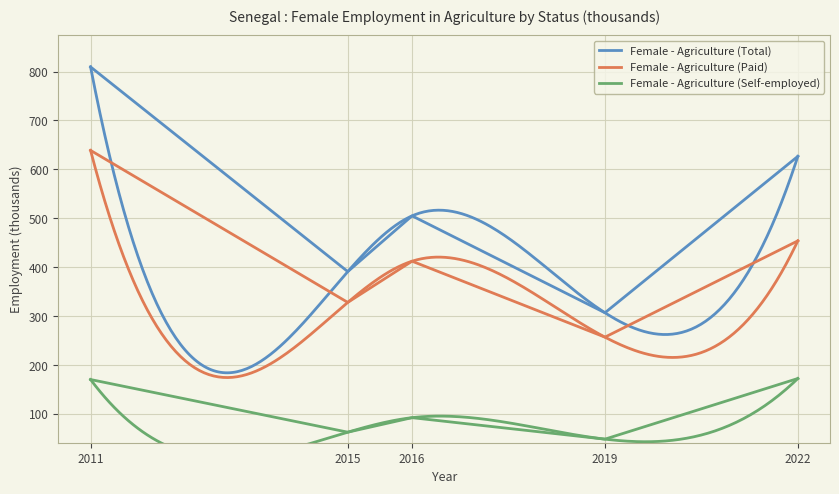

How many categories are shown in the chart?

5